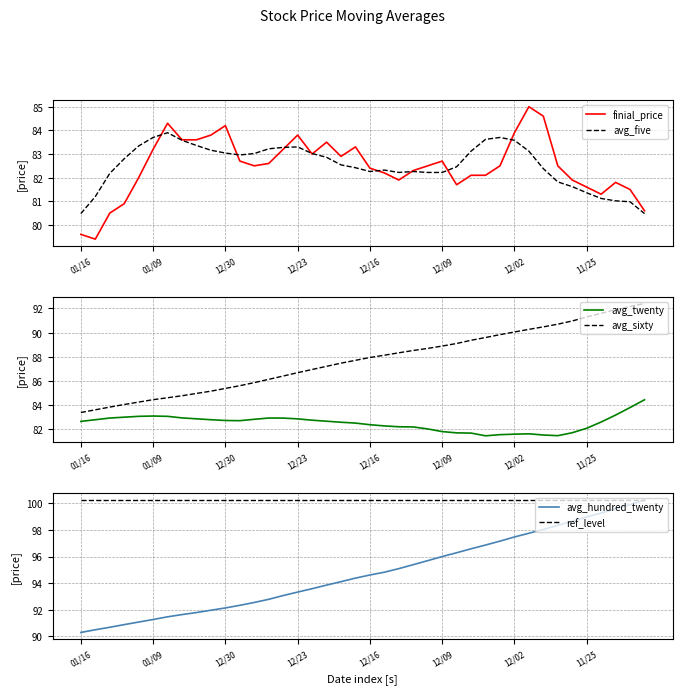

At which category does the chart reach its peak across all series?

39